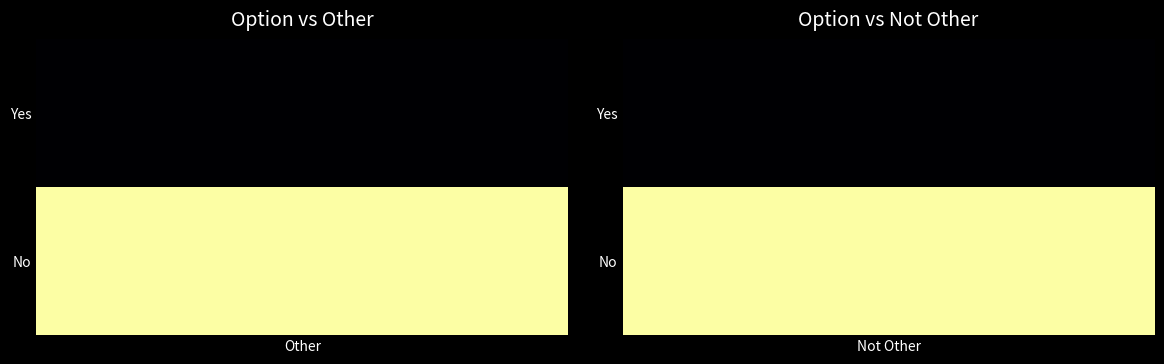

How many distinct data groups are displayed?

2